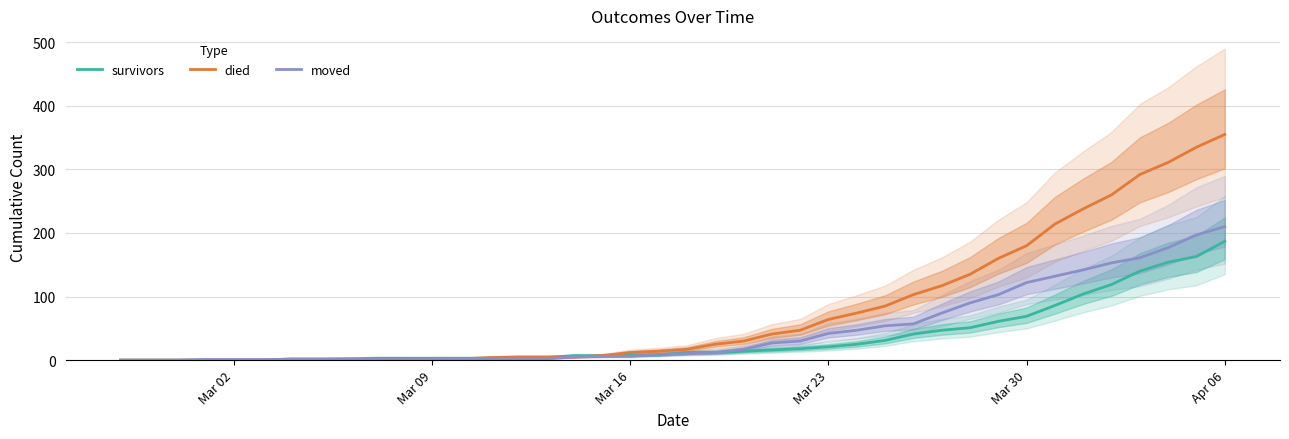

Is it true that moved equals 6 at Mar 16?

True